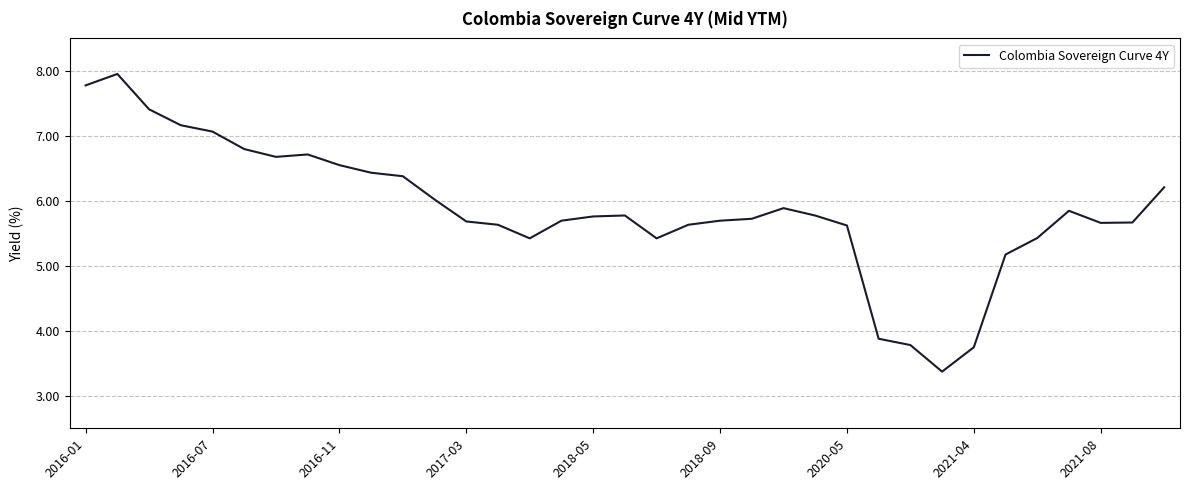

What is the greatest value displayed?

8.0